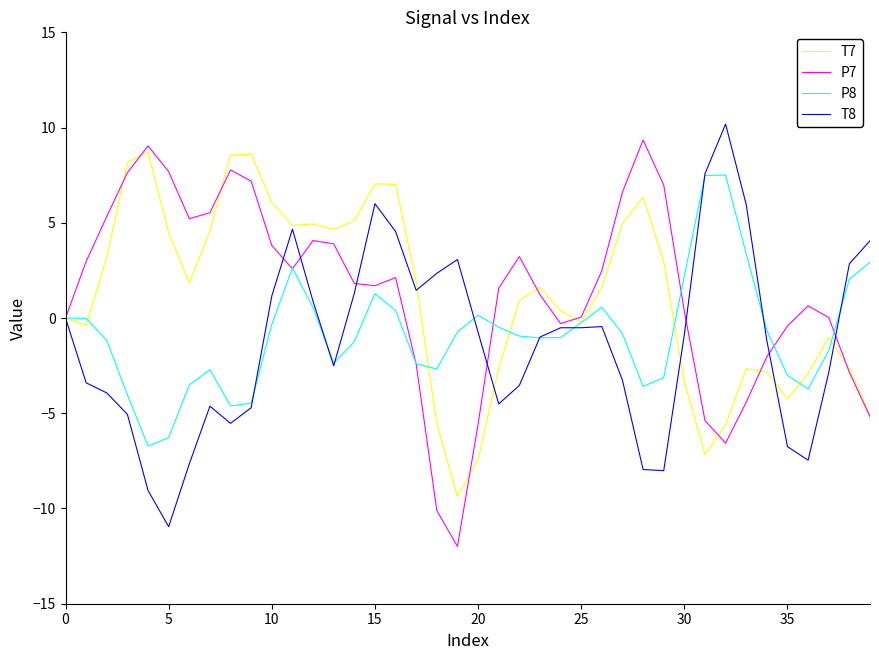

True or false: P7 has more than 2 points higher than both neighbors.

True